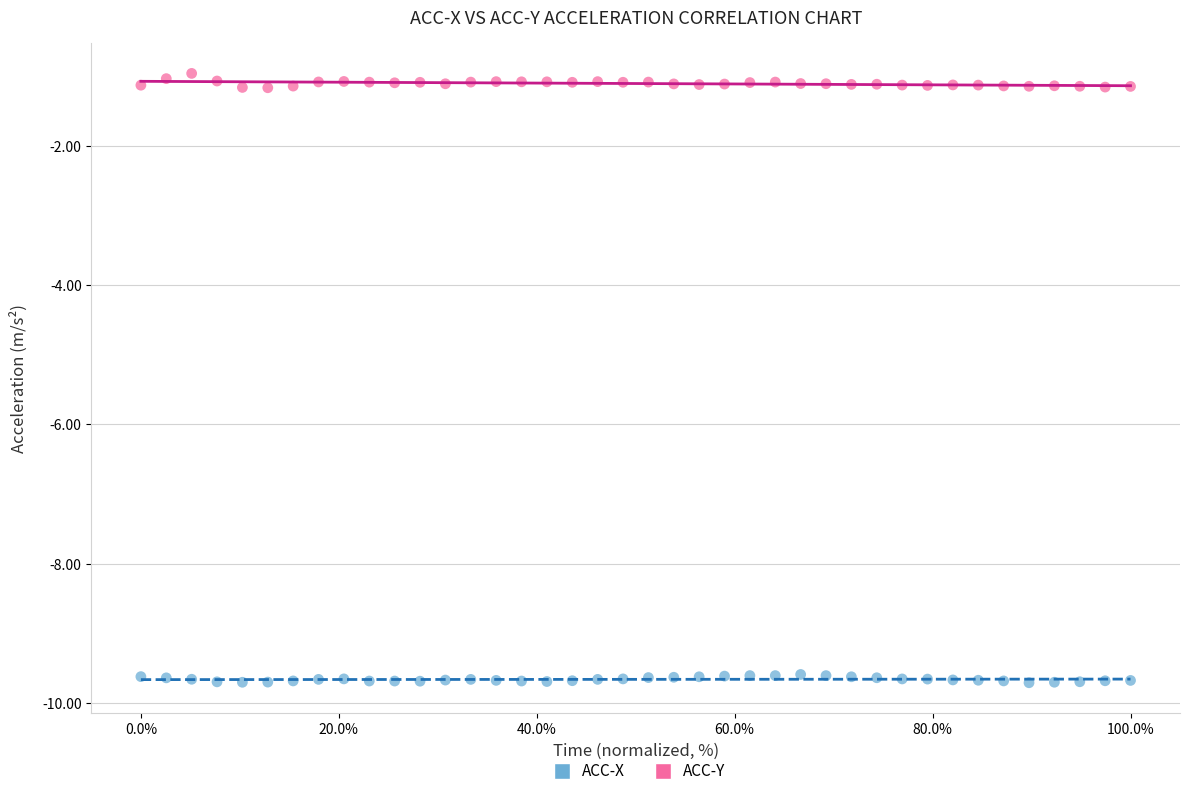

Which series reaches the minimum Y coordinate?

ACC-X